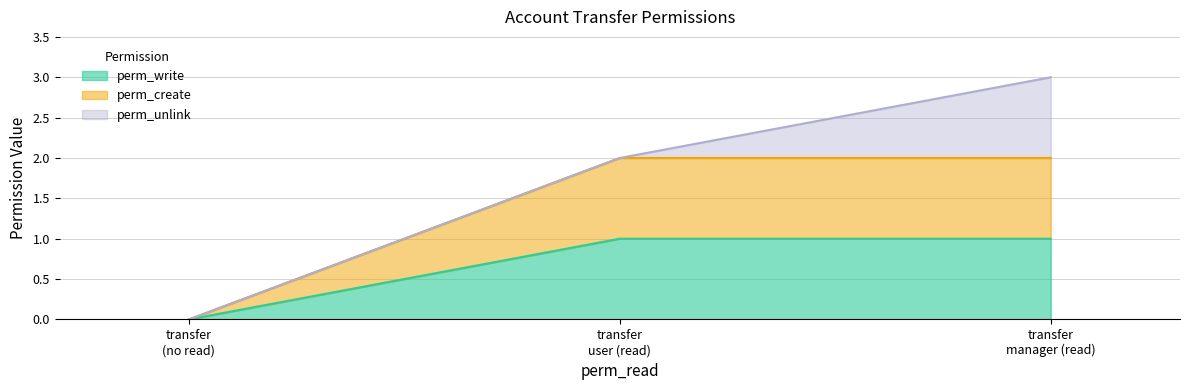

At how many categories does at least one series exceed 0?

2